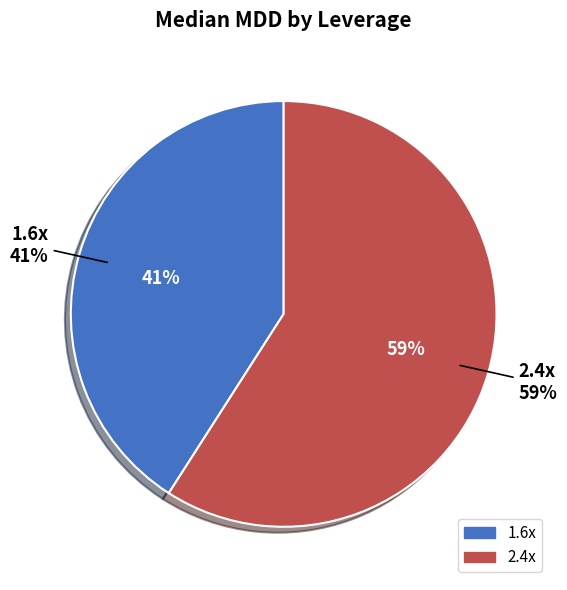

What percentage is NOT represented by 1.6x?

59.1%